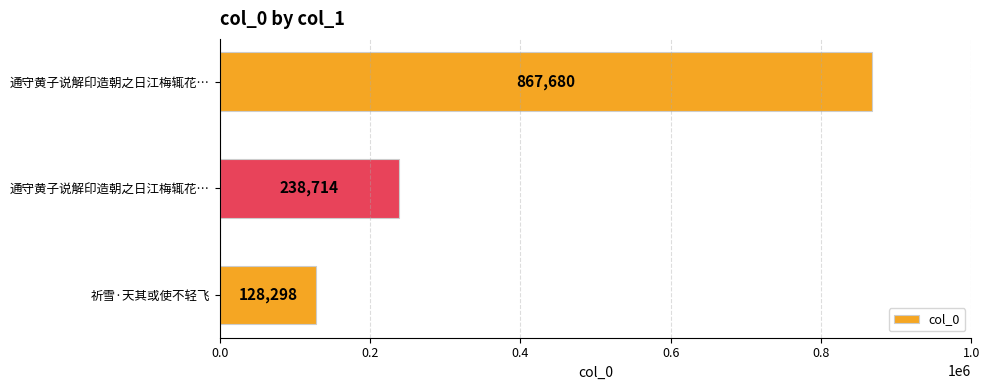

Are the bars horizontal?

Yes